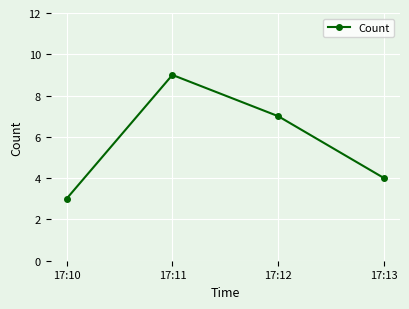

Reading left to right, transcribe all the data shown in this chart.

3	9	7	4